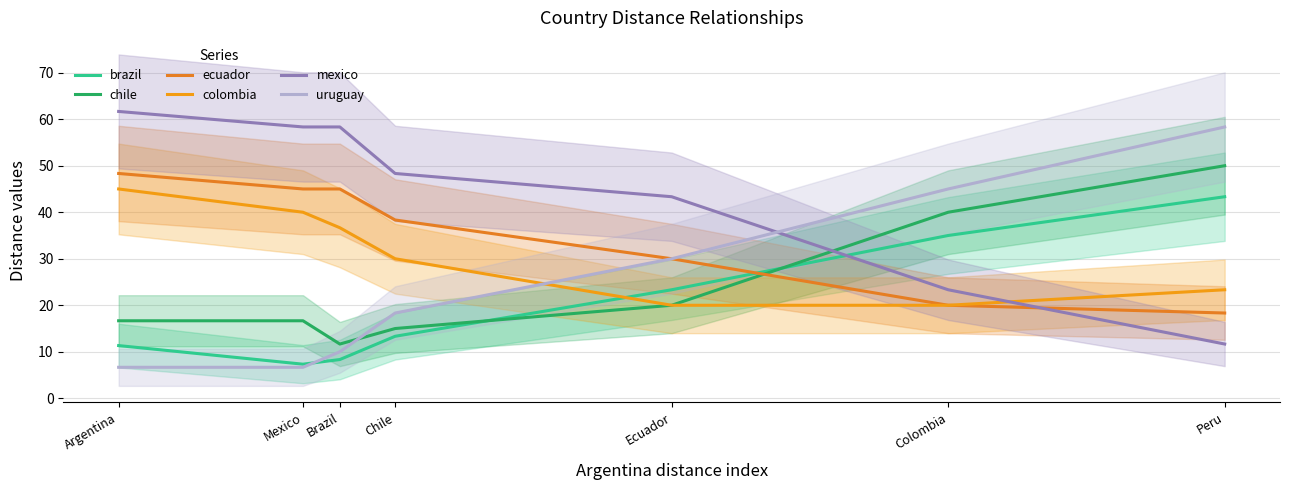

Reading right to left, extract all data points from this chart.

brazil: 43.3	35.0	23.3	13.3	8.3	7.3	11.3
chile: 50.0	40.0	20.0	15.0	11.7	16.7	16.7
ecuador: 18.3	20.0	30.0	38.3	45.0	45.0	48.3
colombia: 23.3	20.0	20.0	30.0	36.7	40.0	45.0
mexico: 11.7	23.3	43.3	48.3	58.3	58.3	61.7
uruguay: 58.3	45.0	30.0	18.3	10.0	6.7	6.7